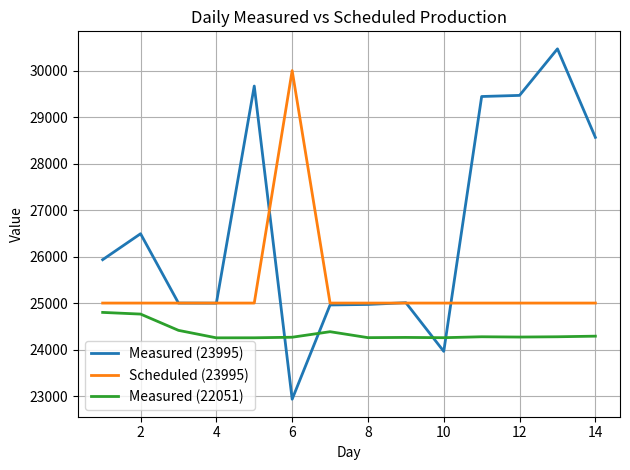

True or false: Measured (23995) and Measured (22051) cross at least once.

True